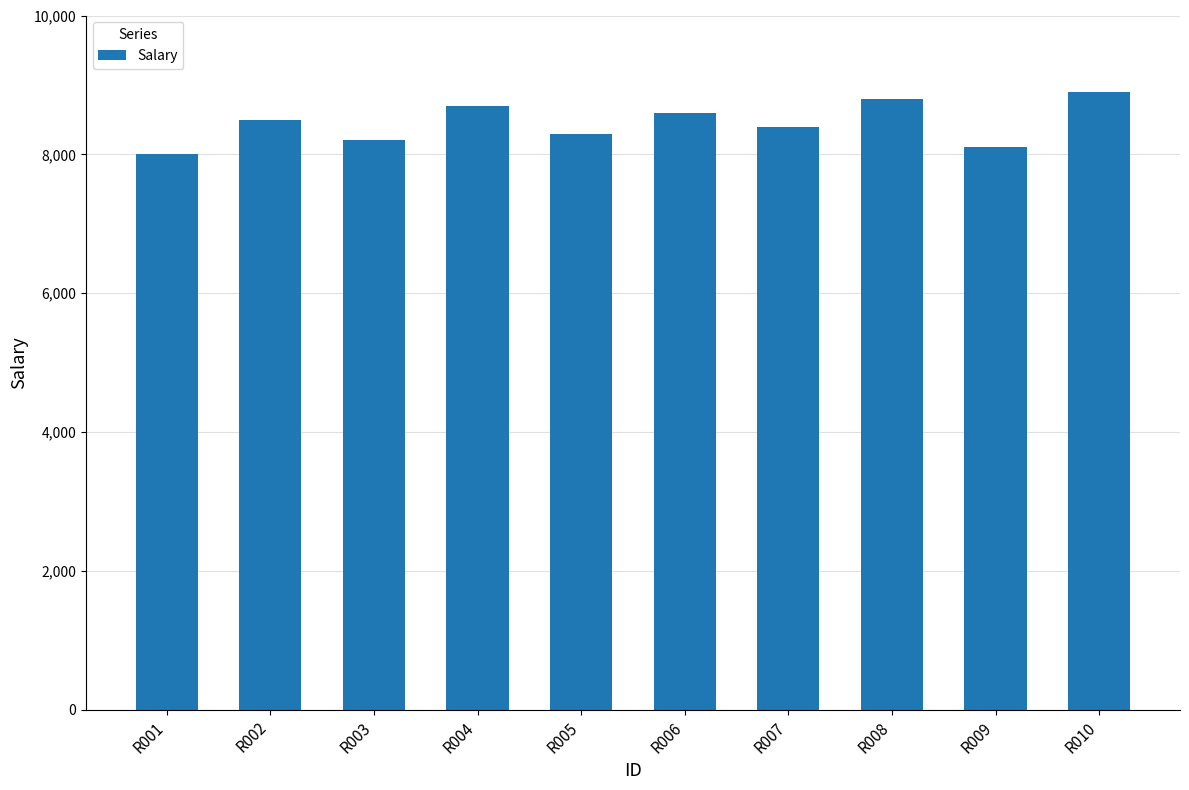

What is the sum of the values at R005 and R006?

16900